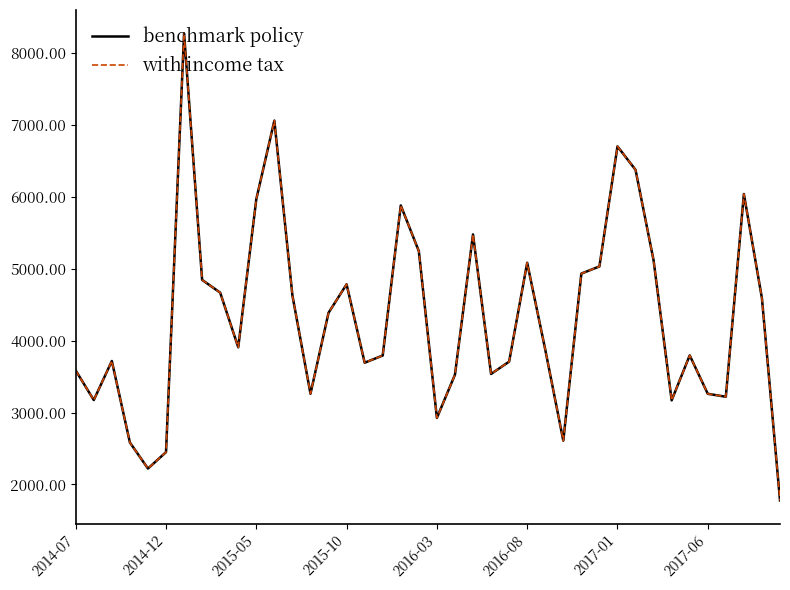

True or false: with income tax has more than 0 points higher than both neighbors.

True